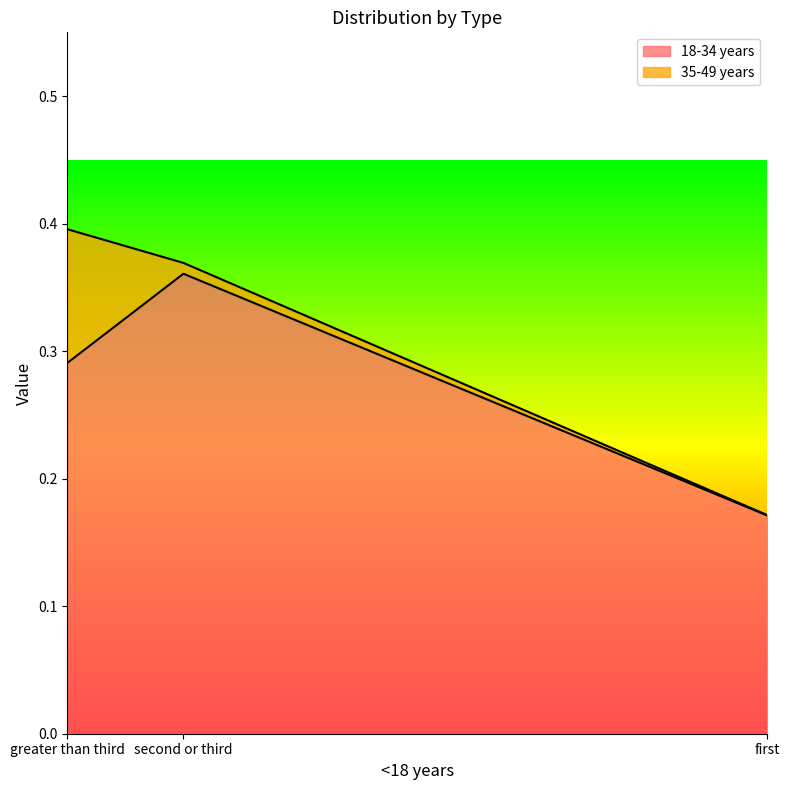

At which category is the sum across all series the highest?

greater than third